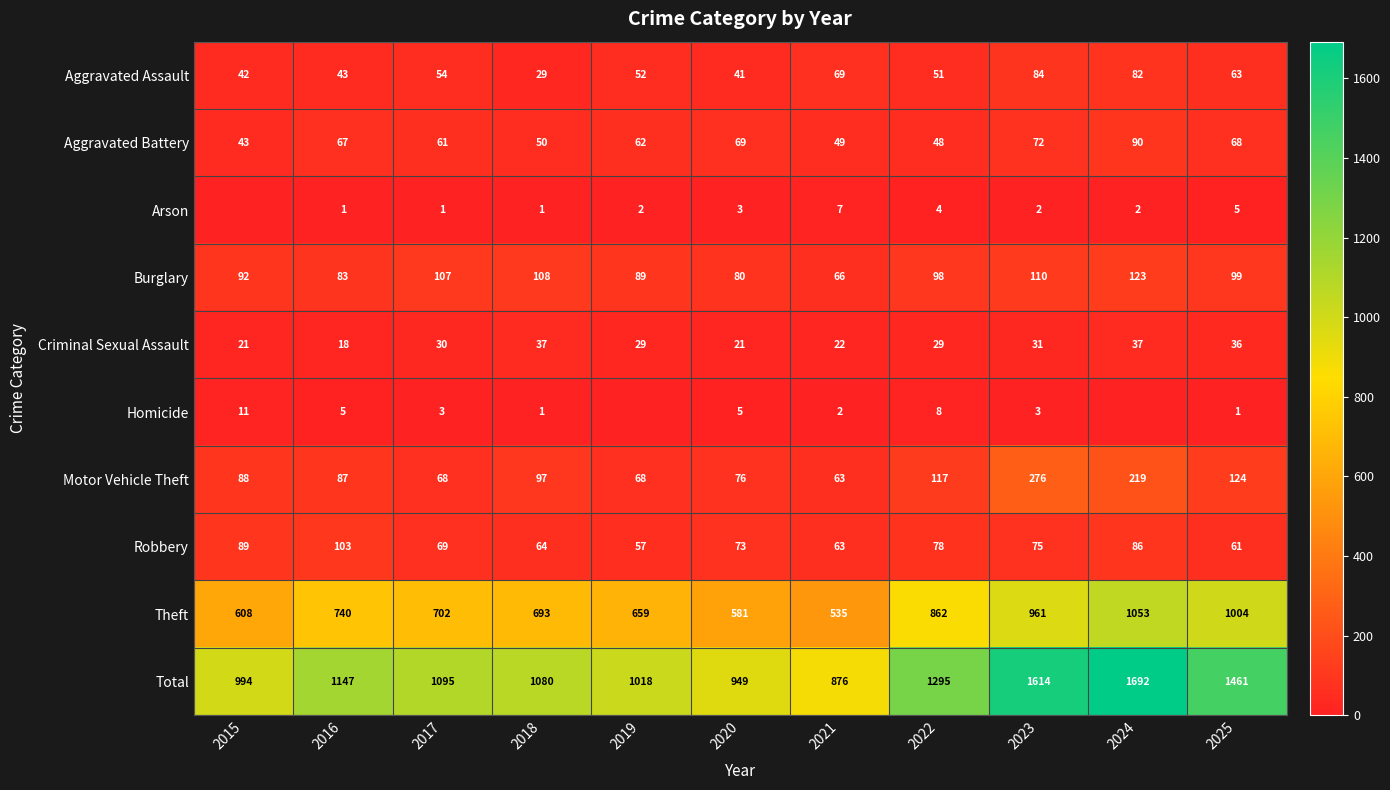

What is the greatest value displayed?

1692